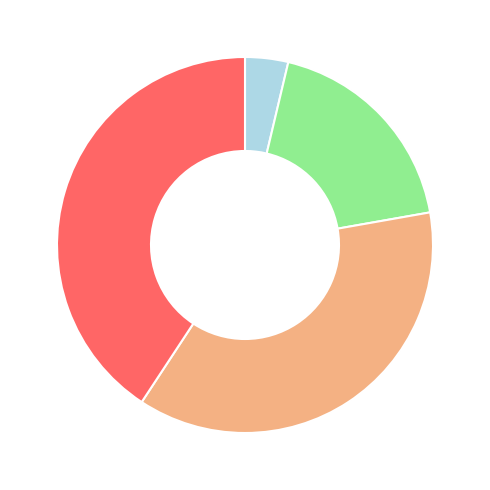

Count the number of slices in the pie.

4